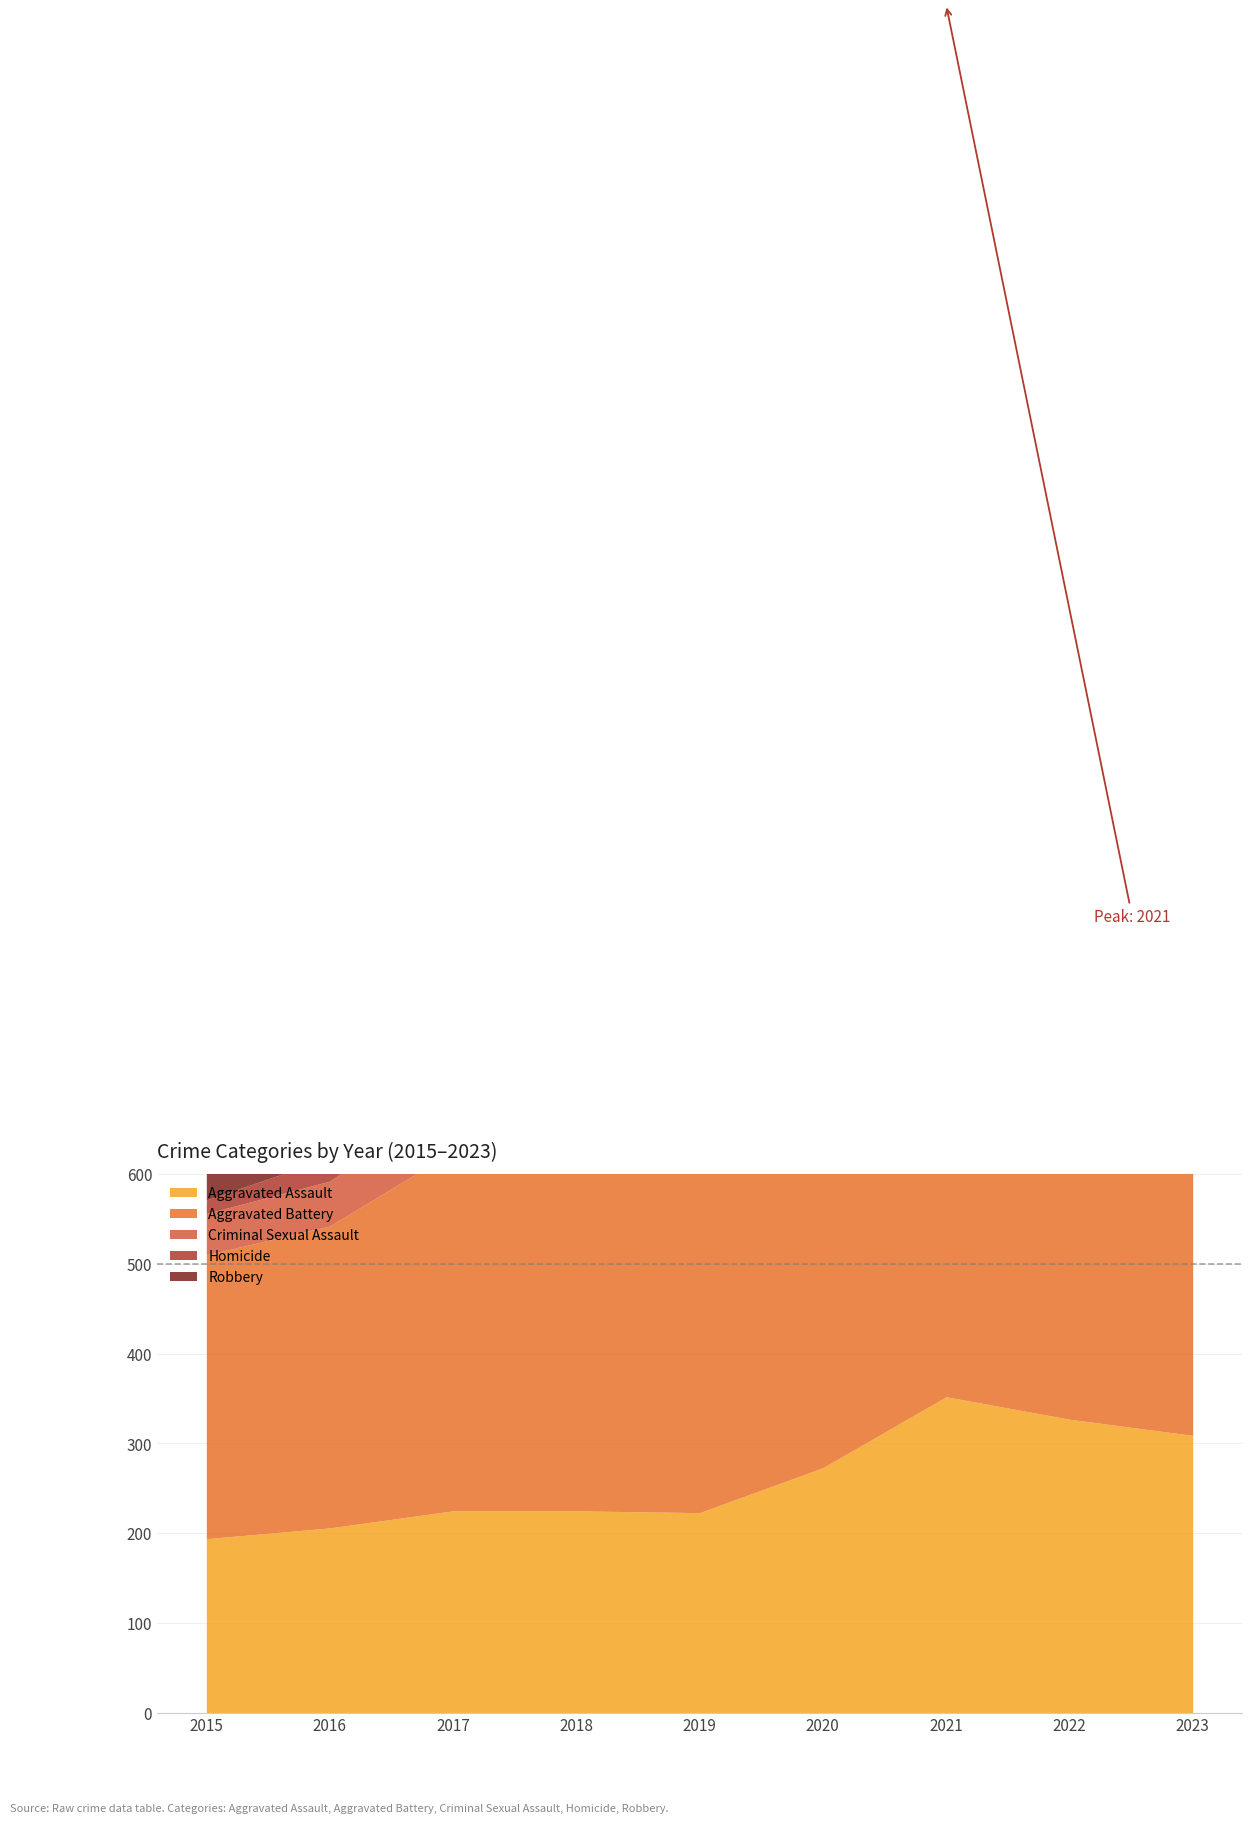

Which category has the highest value in the Criminal Sexual Assault series?

2019